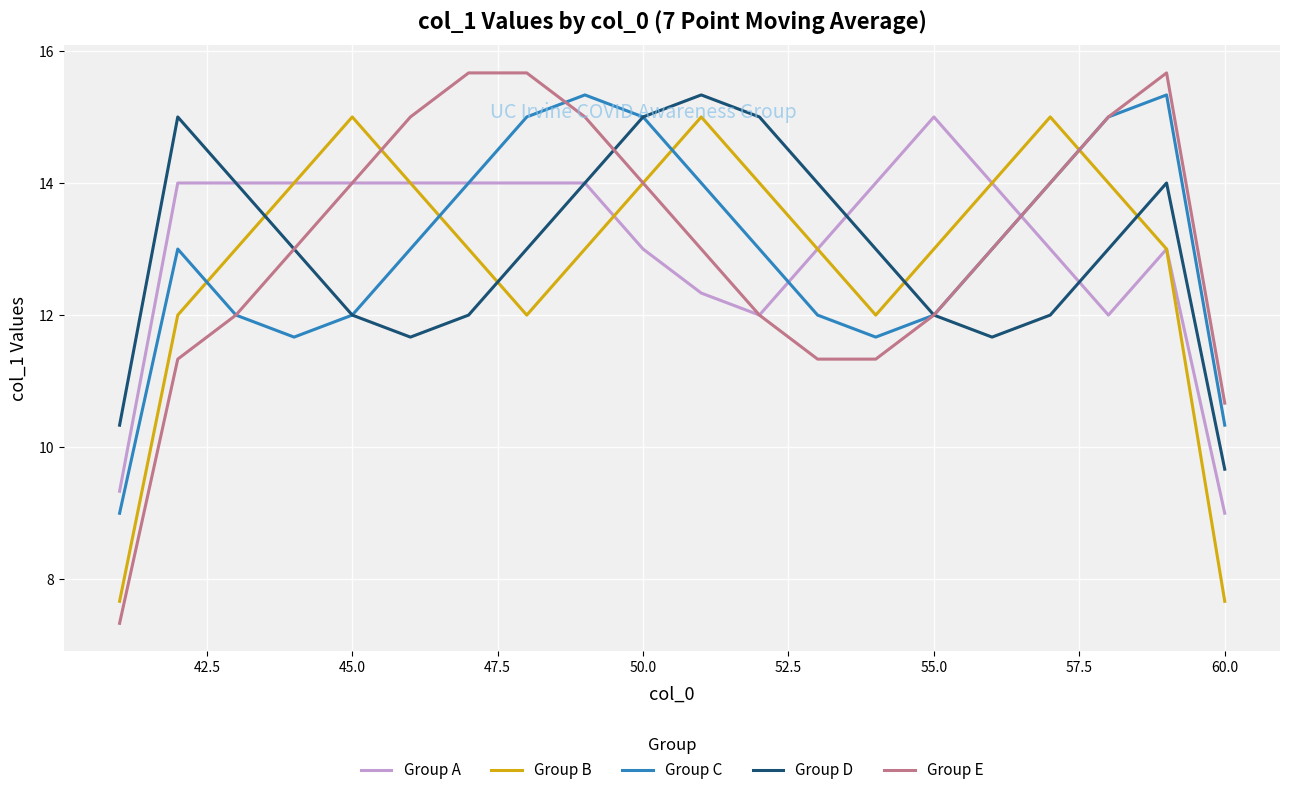

What is the maximum value for Group A?

15.0